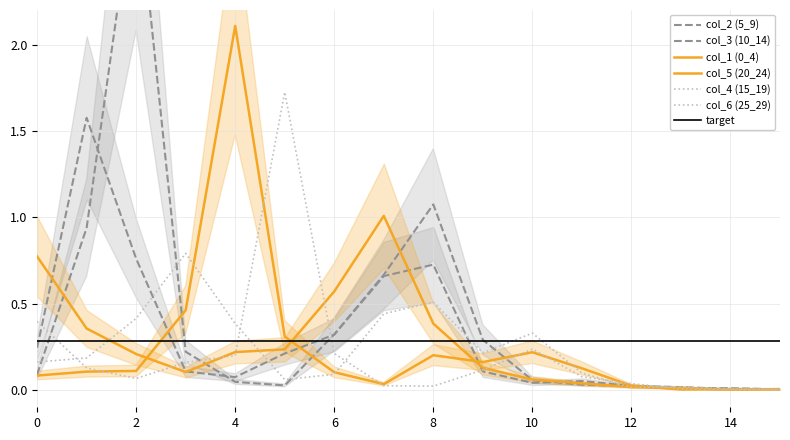

Reading left to right, what are all the values shown in this chart?

col_1 (0_4): 0=0.8	1=0.4	2=0.2	3=0.1	4=0.2	5=0.2	6=0.6	7=1.0	8=0.4	9=0.1	10=0.1	11=0.0	12=0.0	13=0.0	14=0.0	15=0.0
col_2 (5_9): 0=0.2	1=1.6	2=0.8	3=0.1	4=0.1	5=0.2	6=0.3	7=0.7	8=0.7	9=0.1	10=0.0	11=0.1	12=0.0	13=0.0	14=0.0	15=0.0
col_3 (10_14): 0=0.1	1=0.9	2=3.0	3=0.2	4=0.0	5=0.0	6=0.3	7=0.7	8=1.1	9=0.3	10=0.1	11=0.0	12=0.0	13=0.0	14=0.0	15=0.0
col_4 (15_19): 0=0.2	1=0.2	2=0.4	3=0.8	4=0.4	5=0.1	6=0.1	7=0.4	8=0.5	9=0.2	10=0.3	11=0.1	12=0.0	13=0.0	14=0.0	15=0.0
col_5 (20_24): 0=0.1	1=0.1	2=0.1	3=0.5	4=2.1	5=0.3	6=0.1	7=0.0	8=0.2	9=0.2	10=0.2	11=0.1	12=0.0	13=0.0	14=0.0	15=0.0
col_6 (25_29): 0=0.4	1=0.1	2=0.1	3=0.2	4=0.2	5=1.7	6=0.2	7=0.0	8=0.0	9=0.1	10=0.2	11=0.1	12=0.0	13=0.0	14=0.0	15=0.0